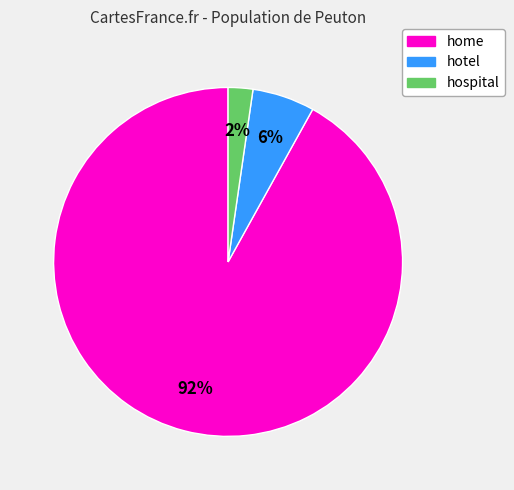

Between hotel and hospital, which is larger?

hotel